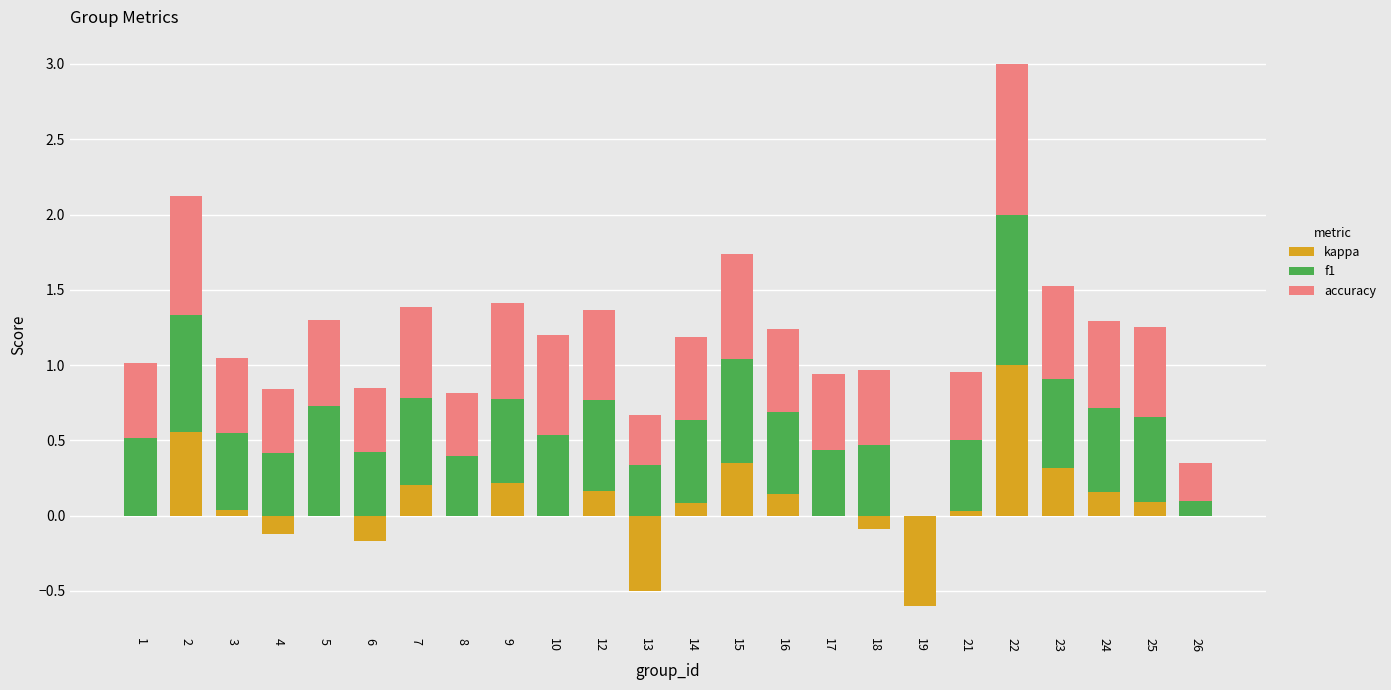

Which series has the largest range (max minus min)?

kappa